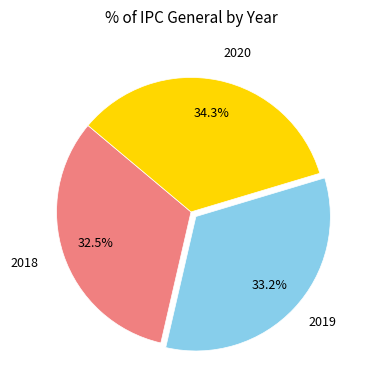

Is there any slice that represents more than half of the pie?

No